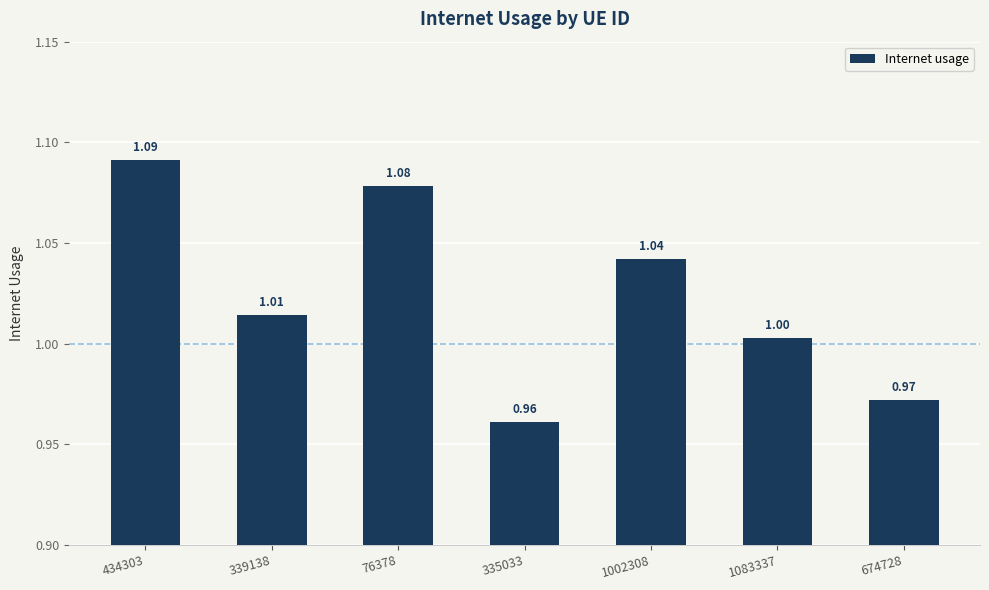

The chart shows a value of 1.5 at 1002308. True or false?

False